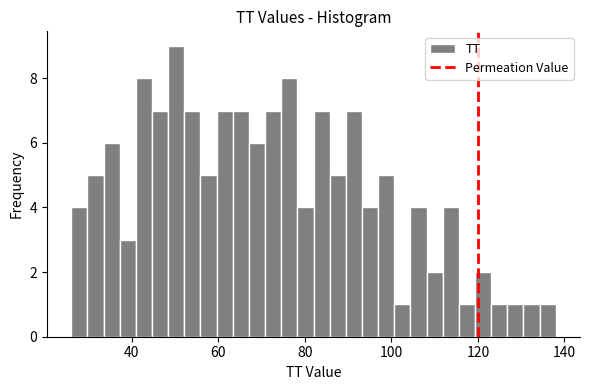

Read against the x-axis, roughly where is the centre of the tallest bar?

50